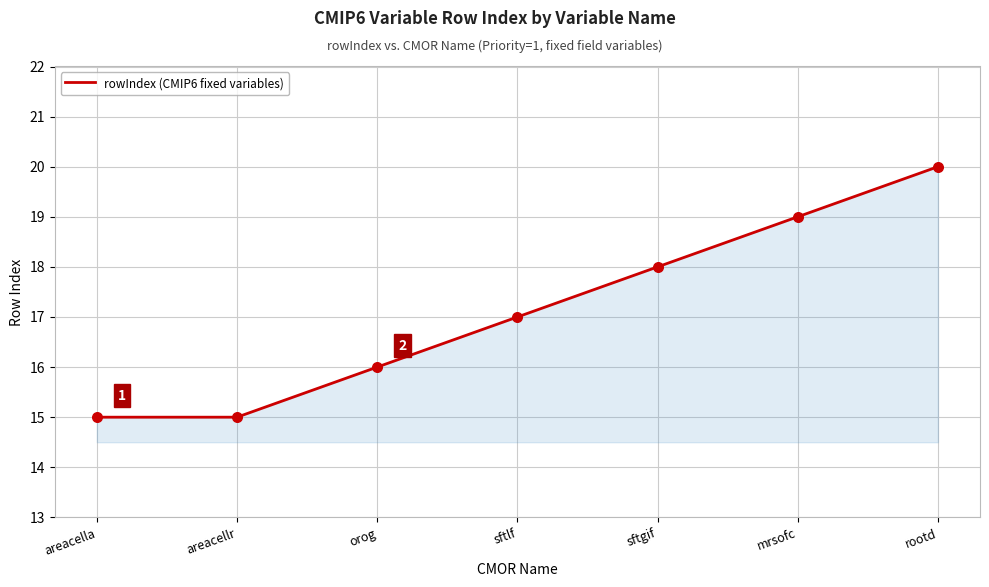

What is the change in value from sftlf to mrsofc?

+2